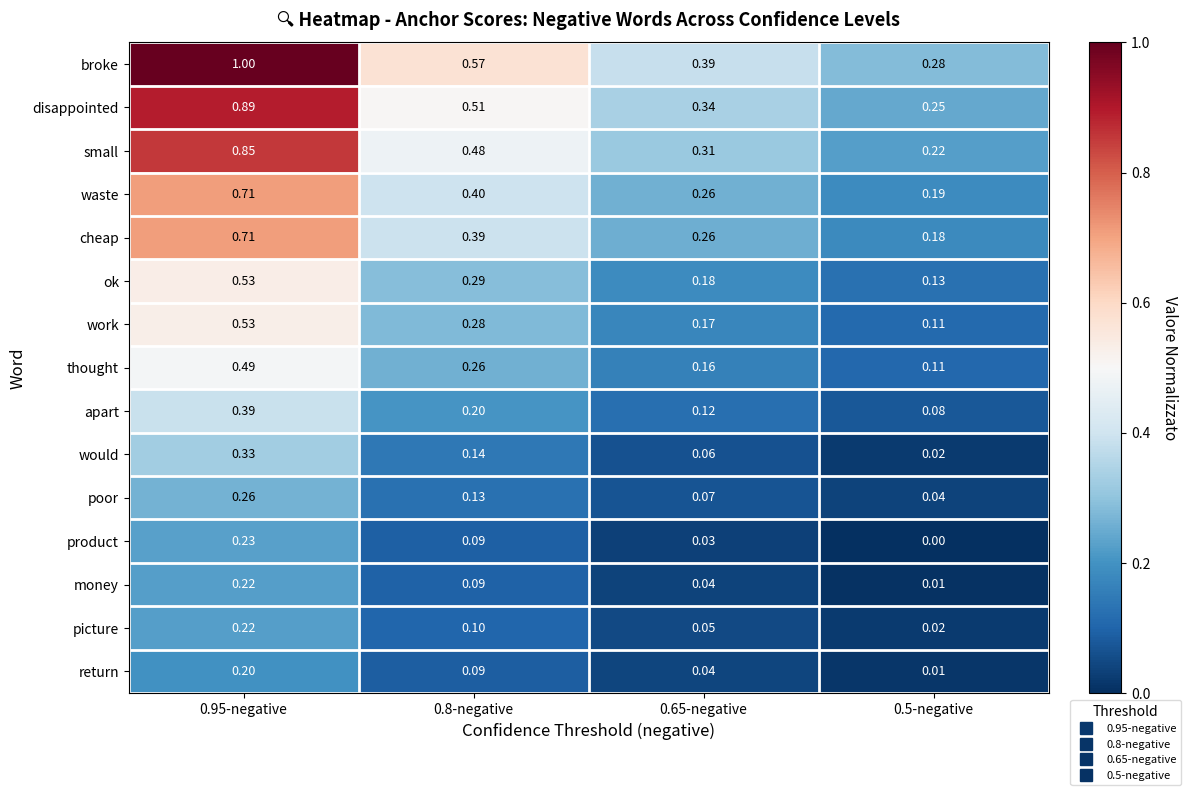

Which series has the widest spread of values?

broke